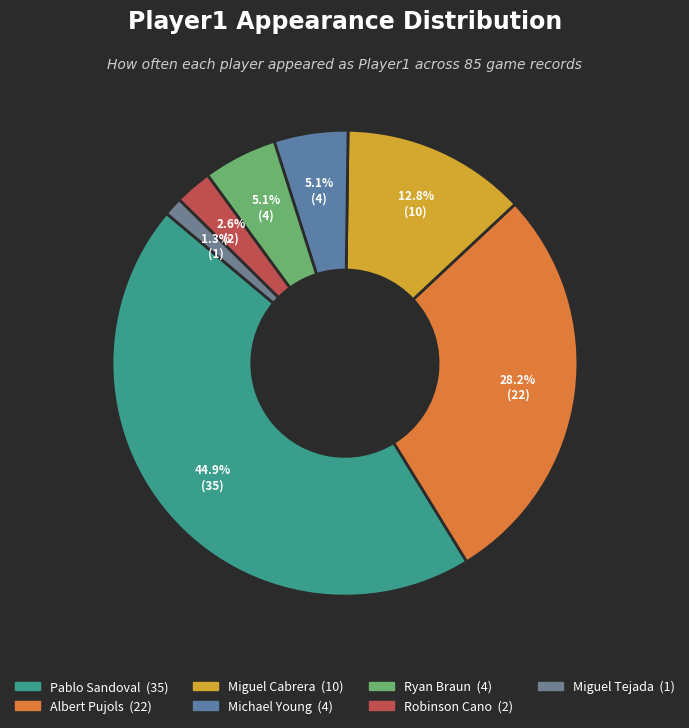

To the nearest percent, what is the difference between the largest and smallest slice percentages?

44%